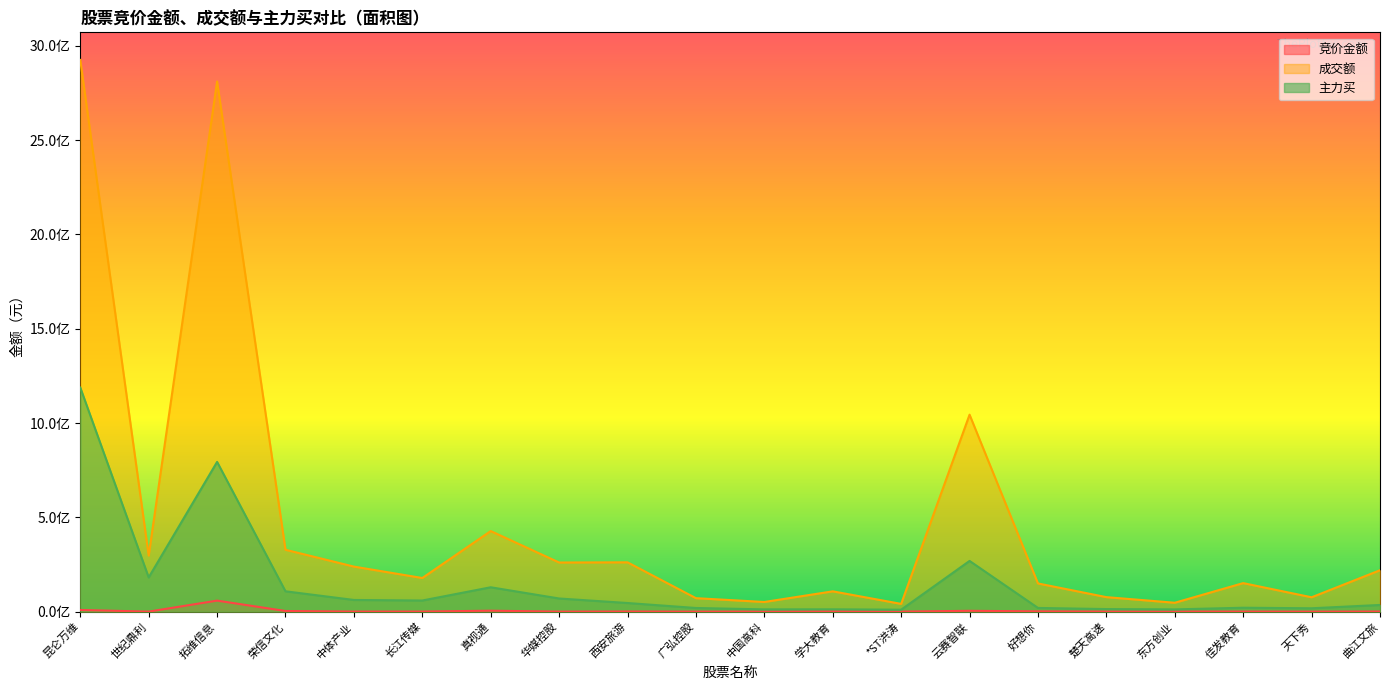

List the series in order of their overall mean, highest first.

成交额, 主力买, 竞价金额